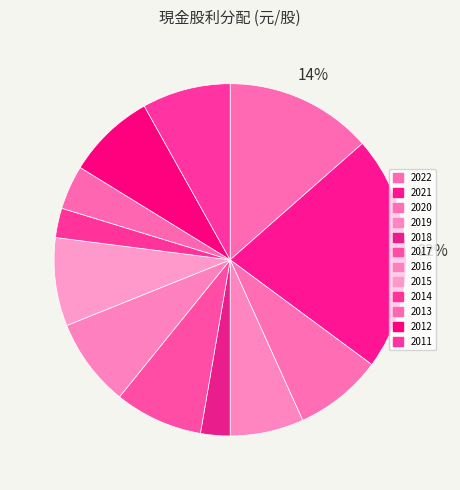

Which slice is the smallest?

2018